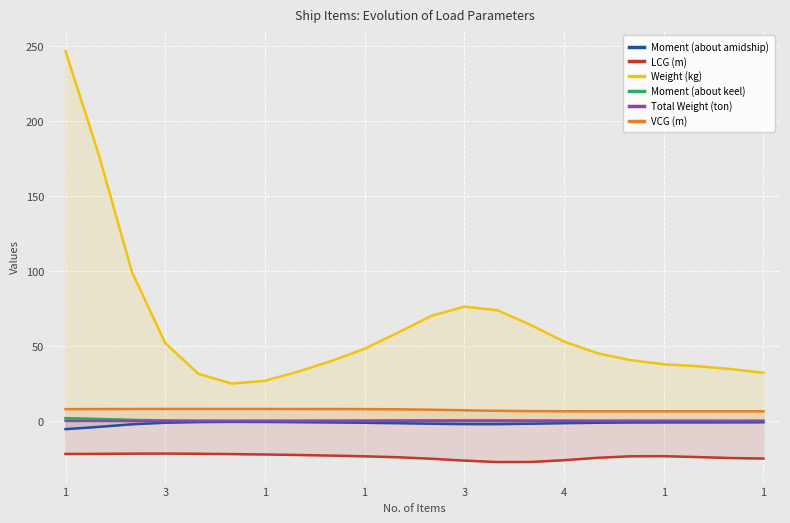

True or false: Moment (about keel) and Weight (kg) intersect in this chart.

False